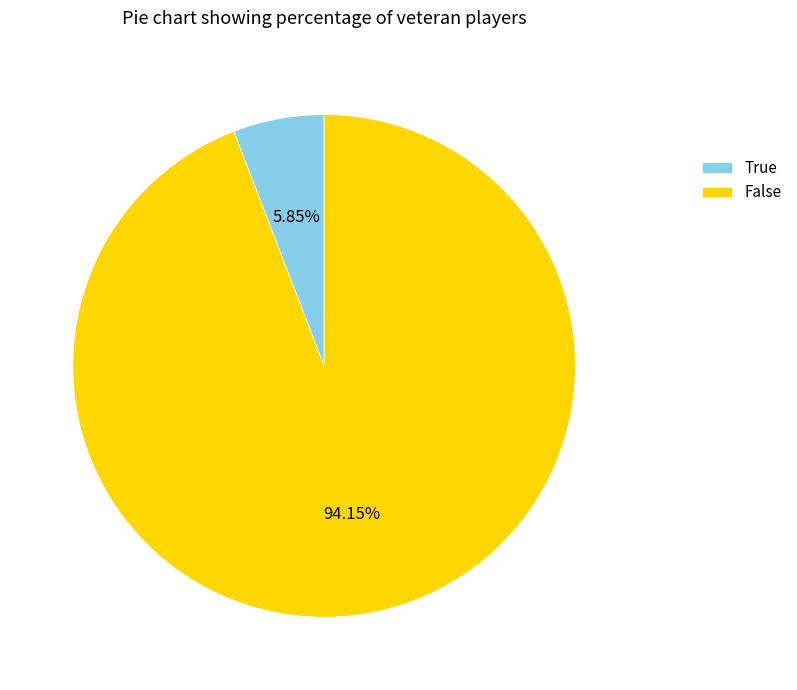

Does True account for over 50% of the chart?

No